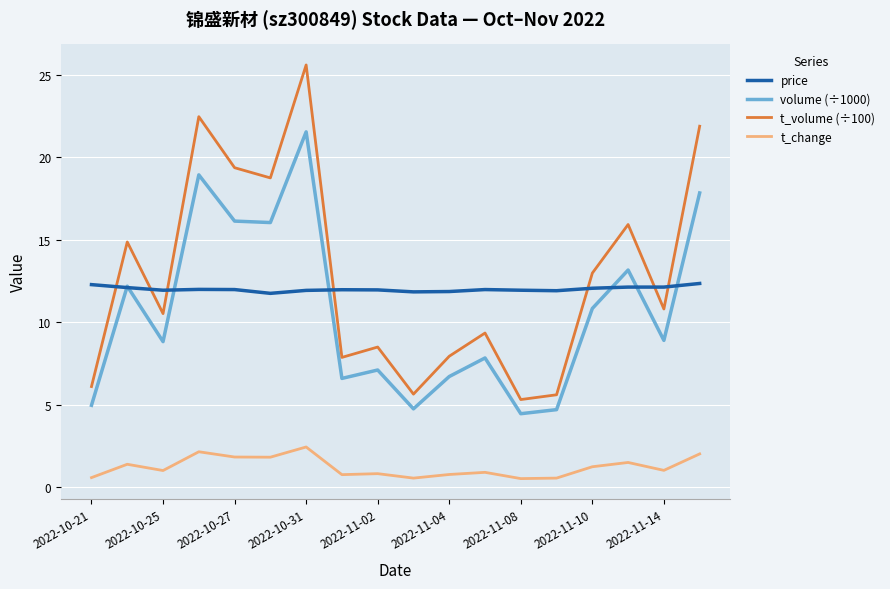

List the series in order of their peak value, highest first.

t_volume (÷100), volume (÷1000), price, t_change